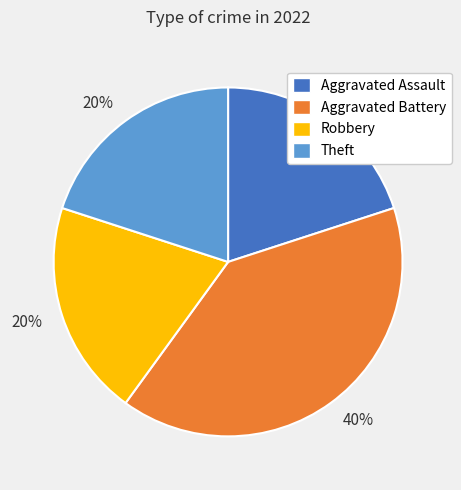

Is there a majority slice in this chart?

No